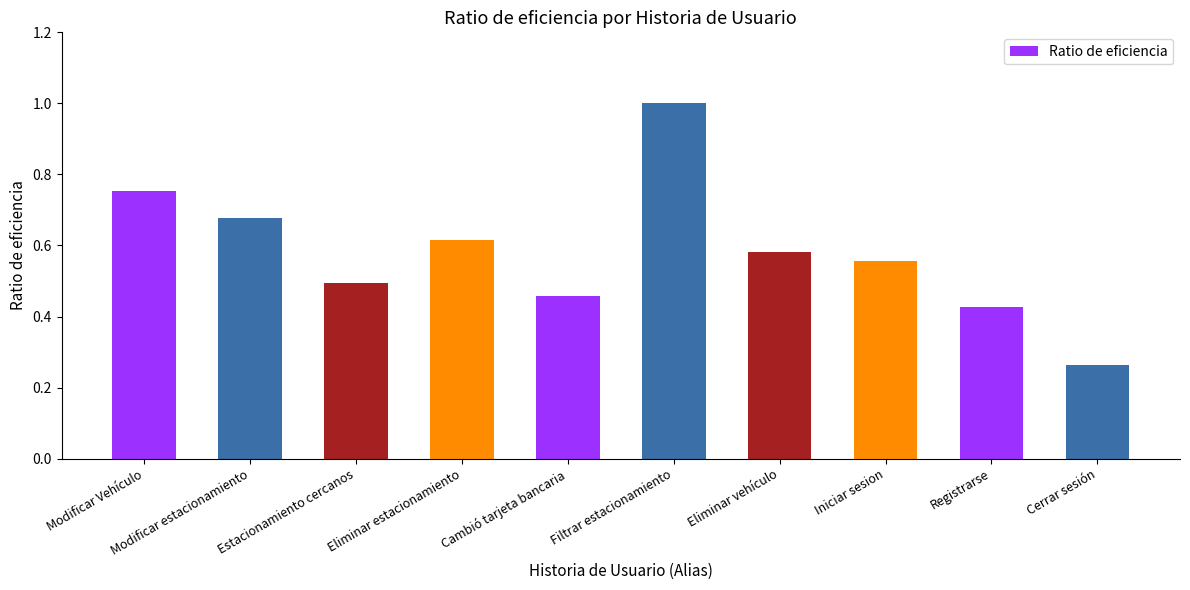

What is the label of the 3rd bar from the left?

Estacionamiento cercanos